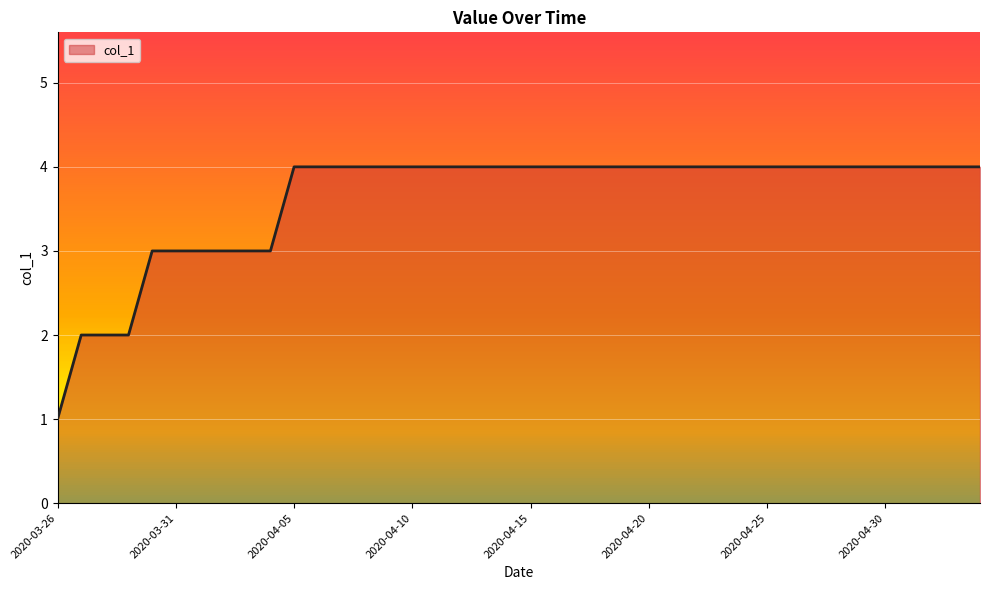

What is the difference between the maximum and minimum values?

3